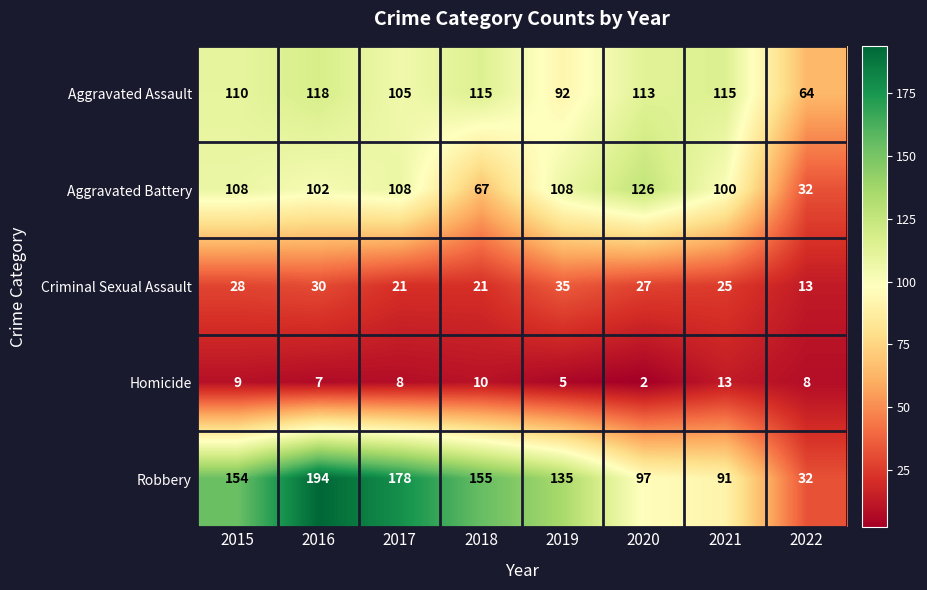

What is the total value across all series at 2018?

368